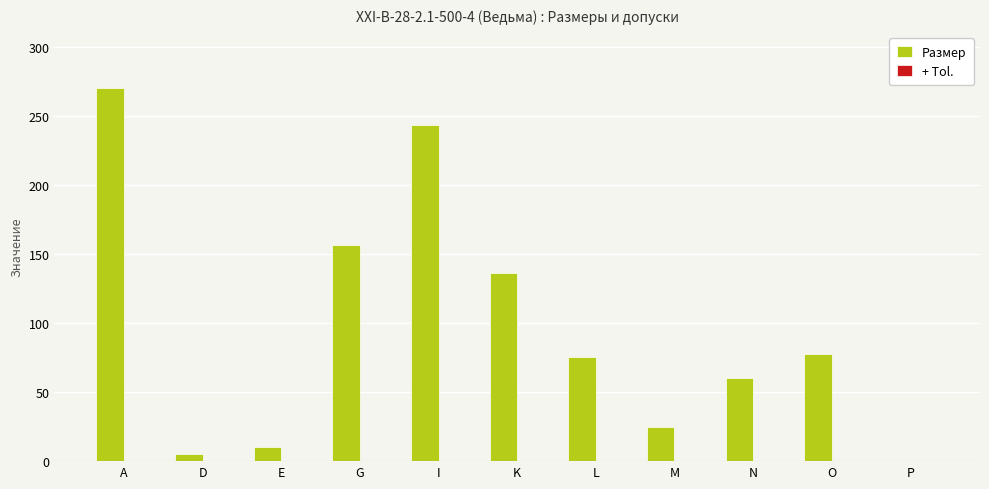

Which series changed the most between I and K?

Размер